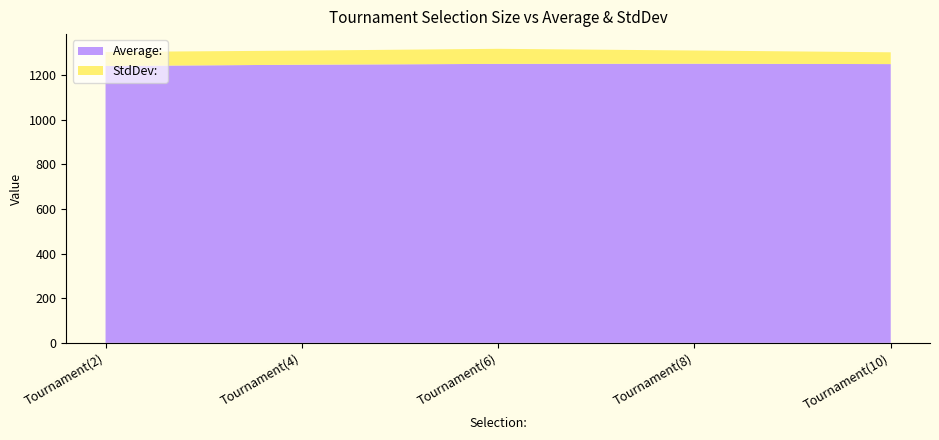

Reading left to right, what are all the values shown in this chart?

Average:: Tournament(2)=1239.7	Tournament(4)=1245.3	Tournament(6)=1249.1	Tournament(8)=1249.8	Tournament(10)=1248.1
StdDev:: Tournament(2)=62.8	Tournament(4)=63.2	Tournament(6)=67.4	Tournament(8)=59.2	Tournament(10)=52.8